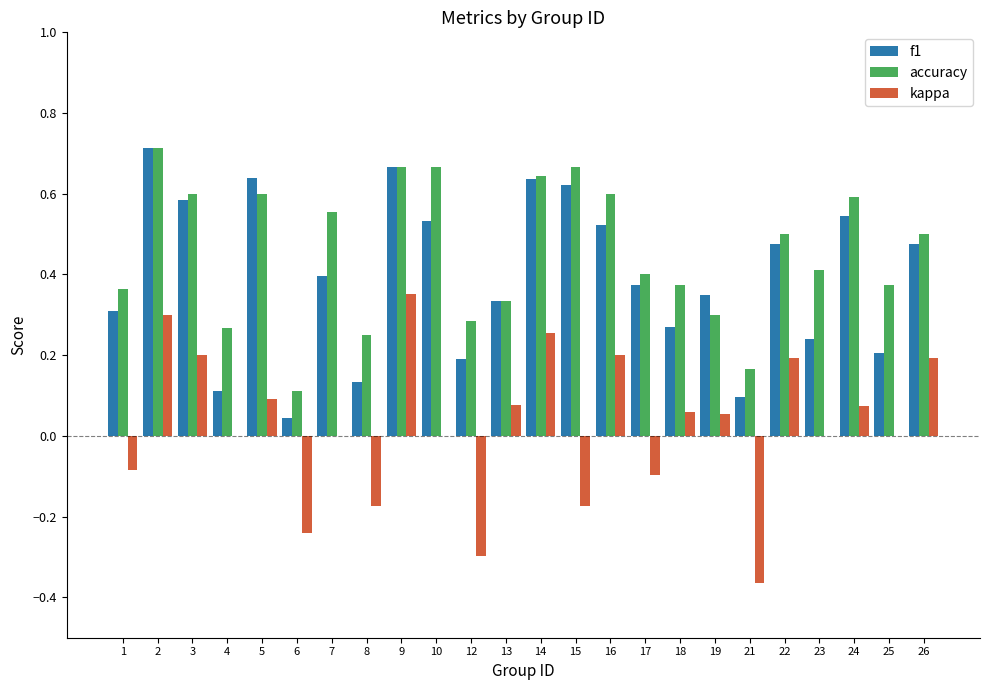

What is the sum of the f1 values at 3 and 25?

0.8